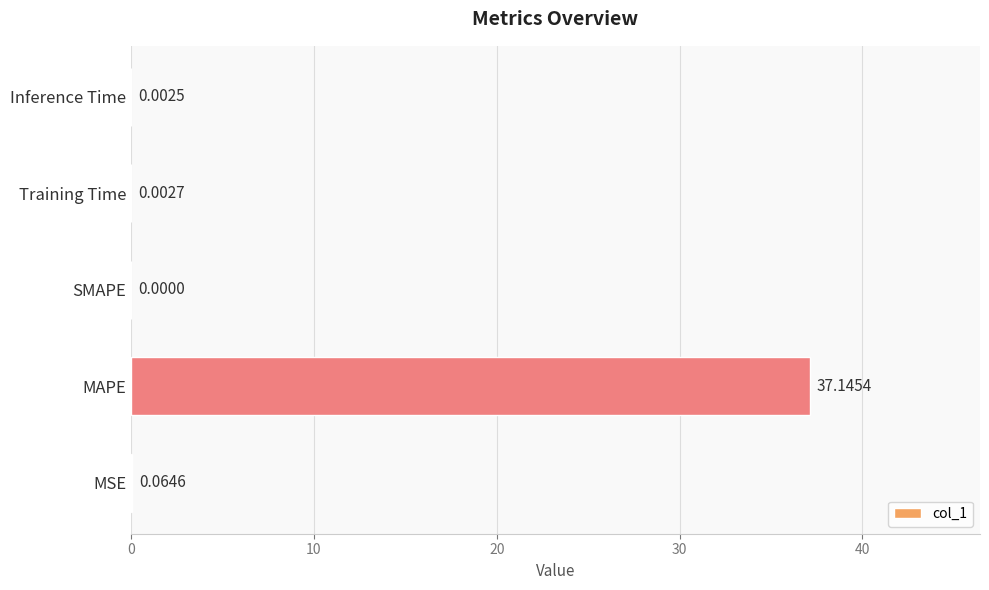

What is the average value?

7.4